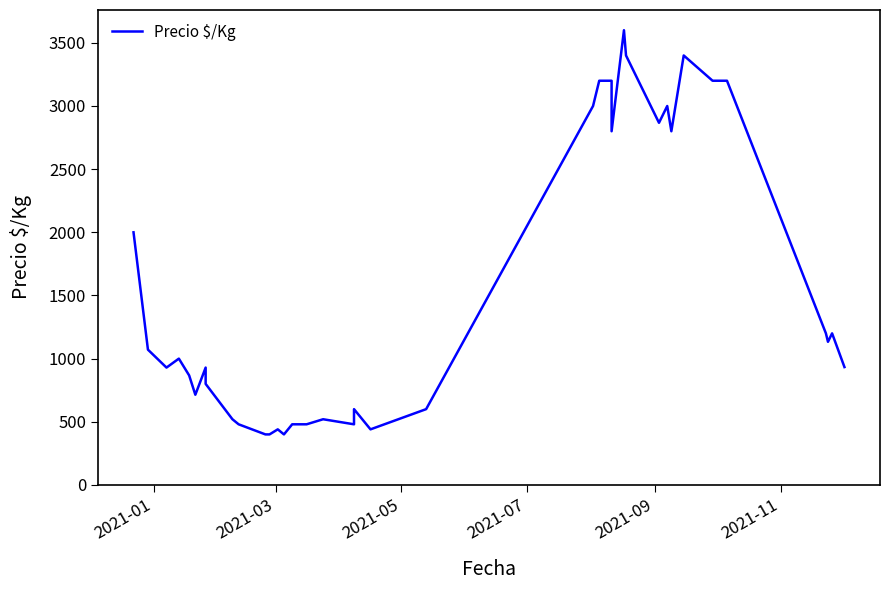

Where is the data nearest to the value 2000?

2021-01